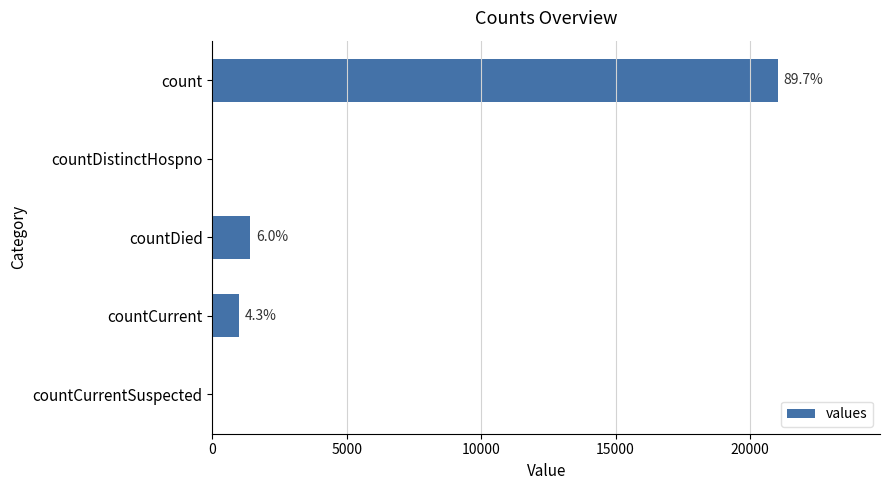

Are the bars horizontal?

Yes